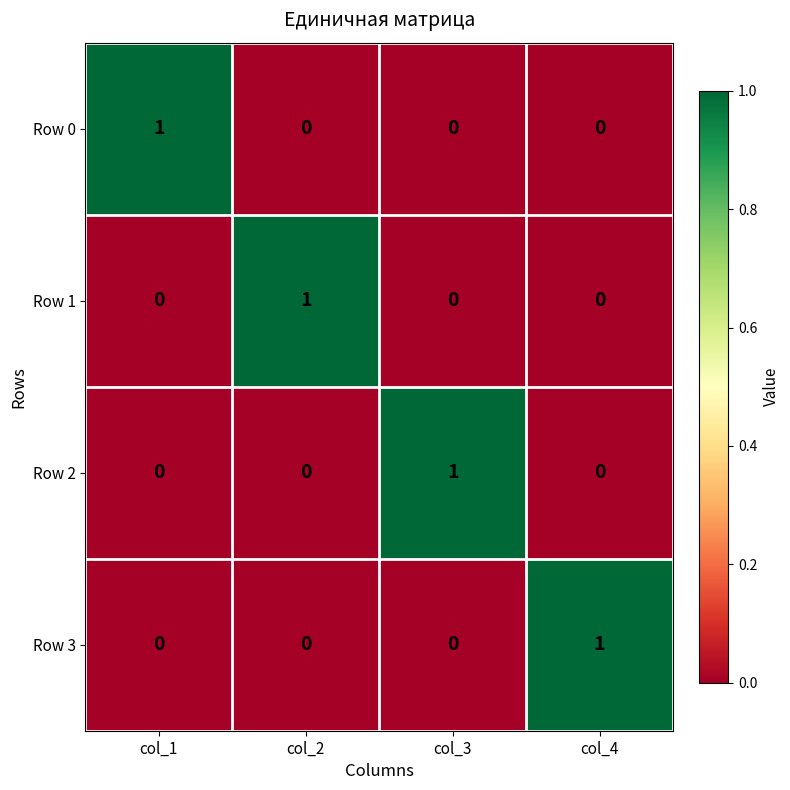

How many data points does each series have?

4